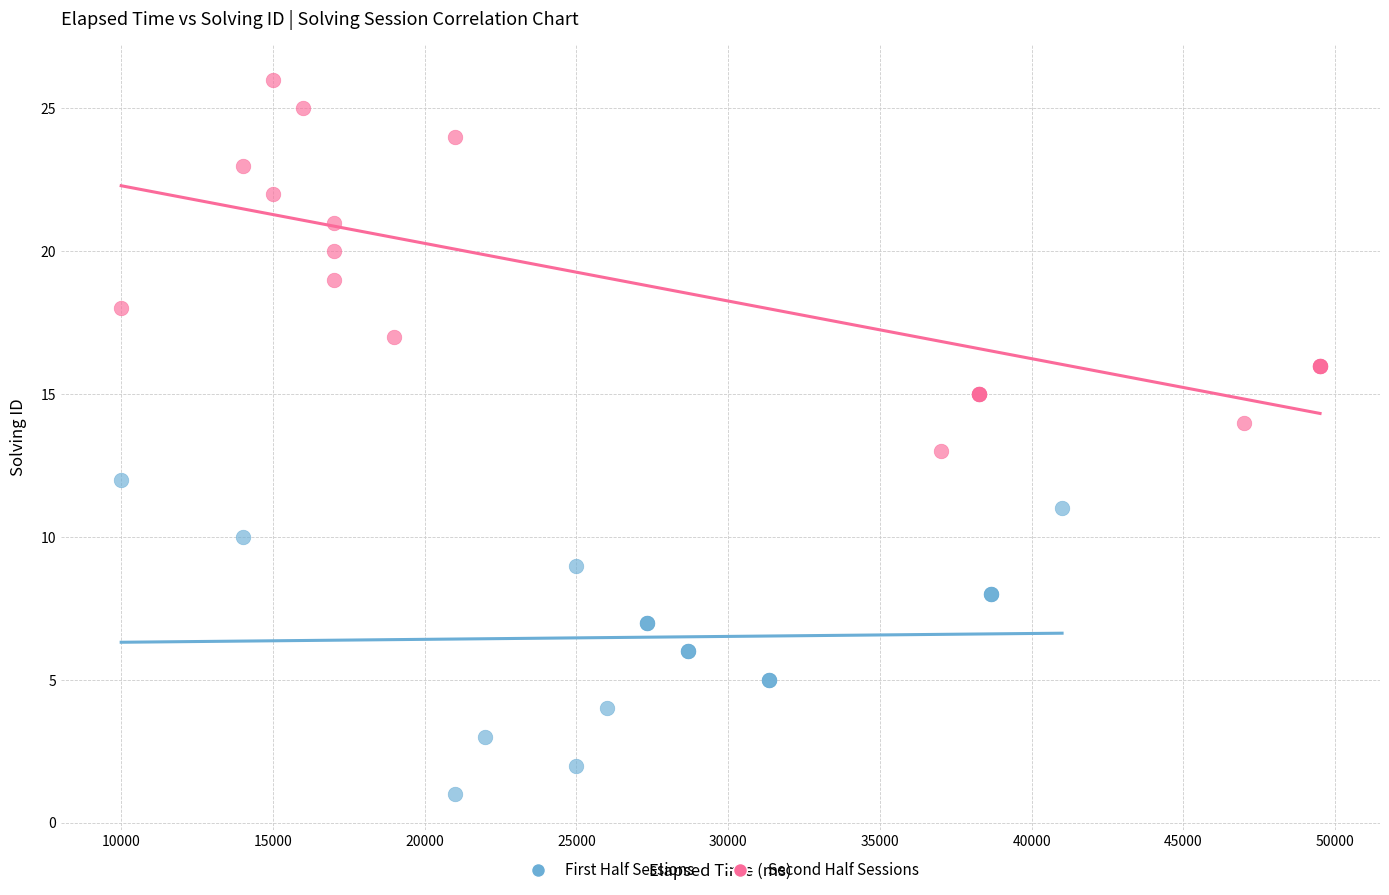

Which series reaches the maximum Y coordinate?

Second Half Sessions